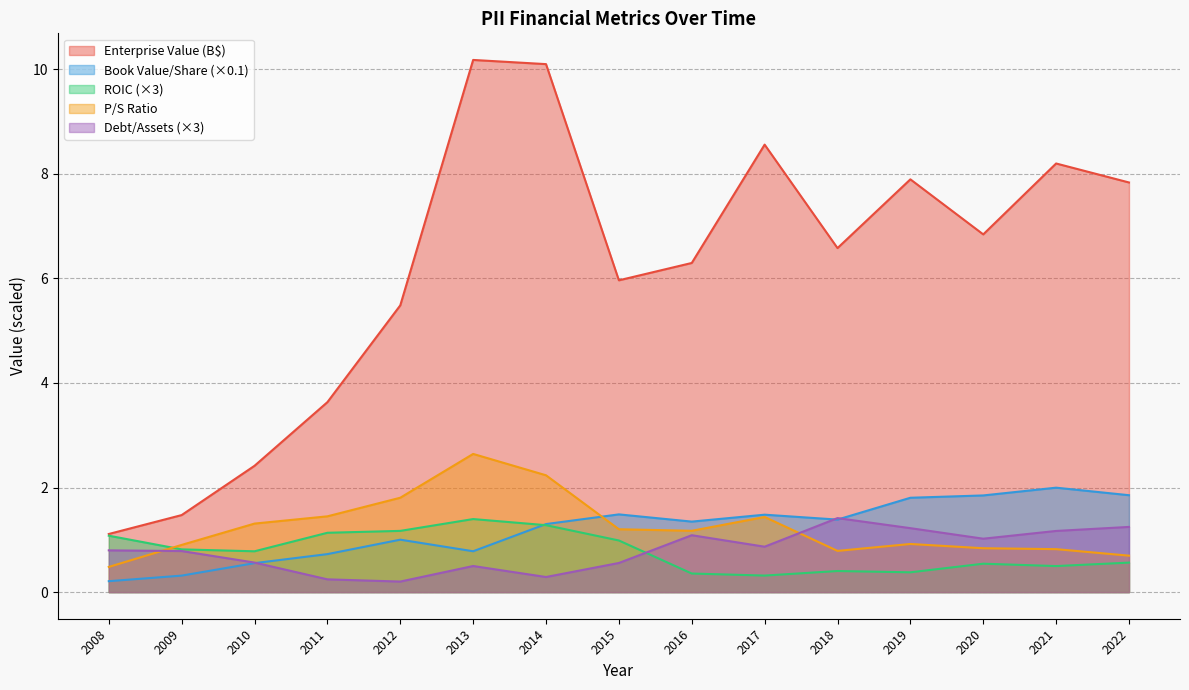

Reading left to right, transcribe all the data shown in this chart.

EnterpriseValue: 2008=1.1	2009=1.5	2010=2.4	2011=3.6	2012=5.5	2013=10.2	2014=10.1	2015=6.0	2016=6.3	2017=8.6	2018=6.6	2019=7.9	2020=6.8	2021=8.2	2022=7.8
bookValuePerShare: 2008=0.2	2009=0.3	2010=0.6	2011=0.7	2012=1.0	2013=0.8	2014=1.3	2015=1.5	2016=1.3	2017=1.5	2018=1.4	2019=1.8	2020=1.8	2021=2.0	2022=1.9
roic: 2008=1.1	2009=0.8	2010=0.8	2011=1.1	2012=1.2	2013=1.4	2014=1.3	2015=1.0	2016=0.4	2017=0.3	2018=0.4	2019=0.4	2020=0.5	2021=0.5	2022=0.6
priceToSalesRatio: 2008=0.5	2009=0.9	2010=1.3	2011=1.4	2012=1.8	2013=2.6	2014=2.2	2015=1.2	2016=1.2	2017=1.4	2018=0.8	2019=0.9	2020=0.8	2021=0.8	2022=0.7
debtToAssets: 2008=0.8	2009=0.8	2010=0.6	2011=0.2	2012=0.2	2013=0.5	2014=0.3	2015=0.6	2016=1.1	2017=0.9	2018=1.4	2019=1.2	2020=1.0	2021=1.2	2022=1.2